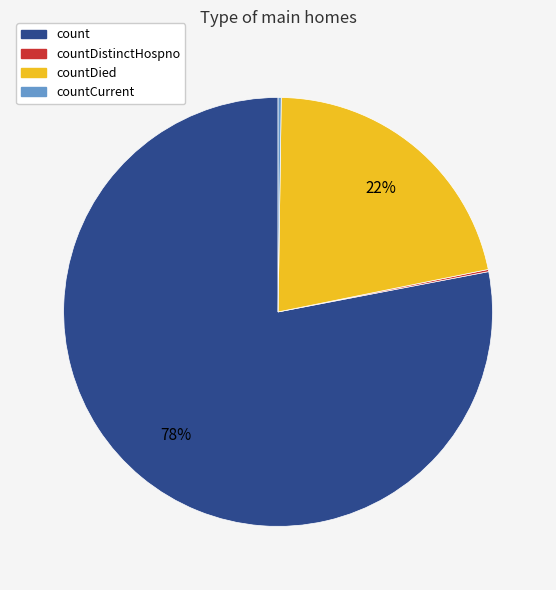

To the nearest percent, what is the average slice percentage?

25%